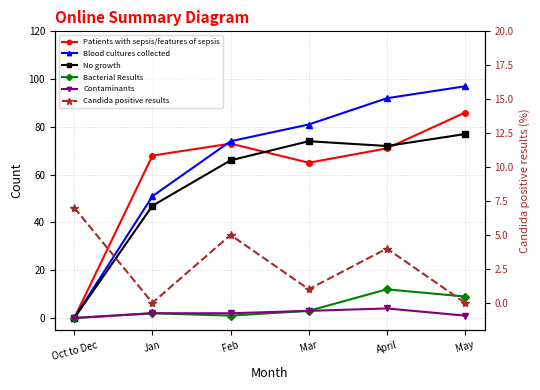

After their last crossing, which series has the higher values: Blood cultures collected or Patients with sepsis/features of sepsis?

Blood cultures collected